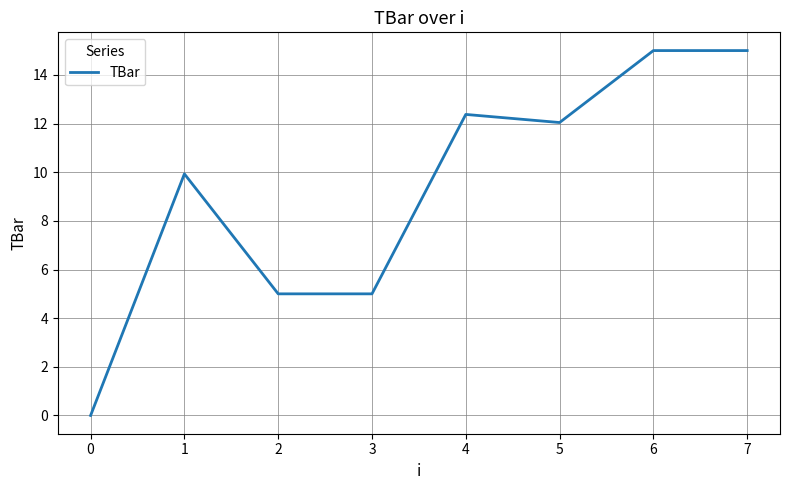

What is the difference between the values at 0 and 6?

15.0